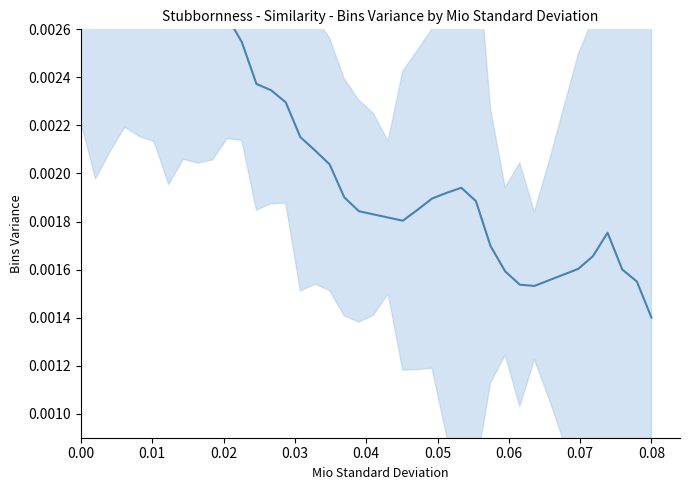

The value at 0.06 is 0.0. True or false?

False